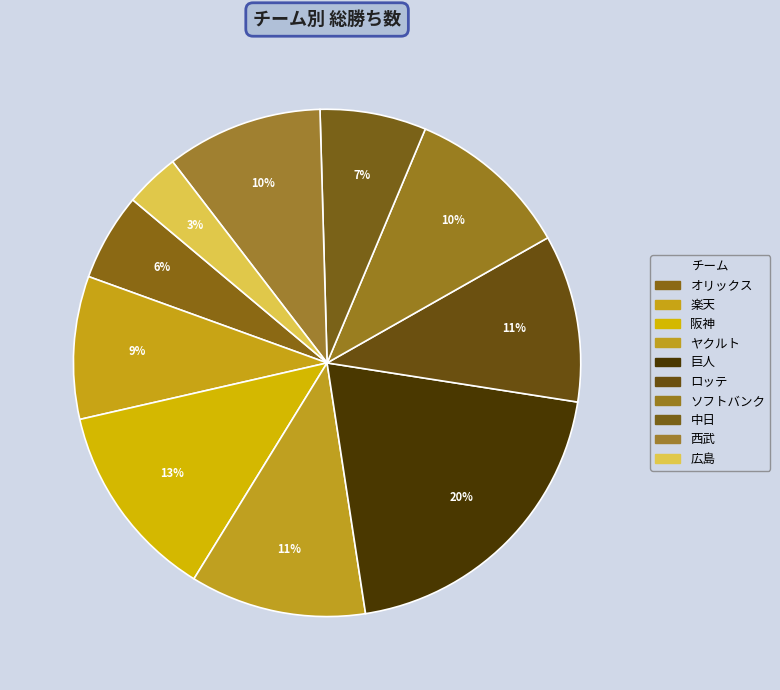

The オリックス slice represents 6% of the pie. True or false?

True